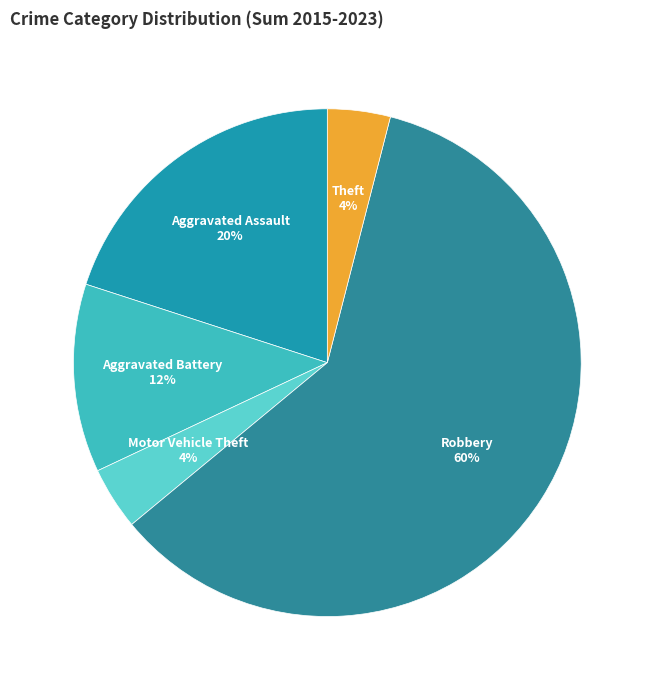

Between Robbery and Aggravated Battery, which is larger?

Robbery